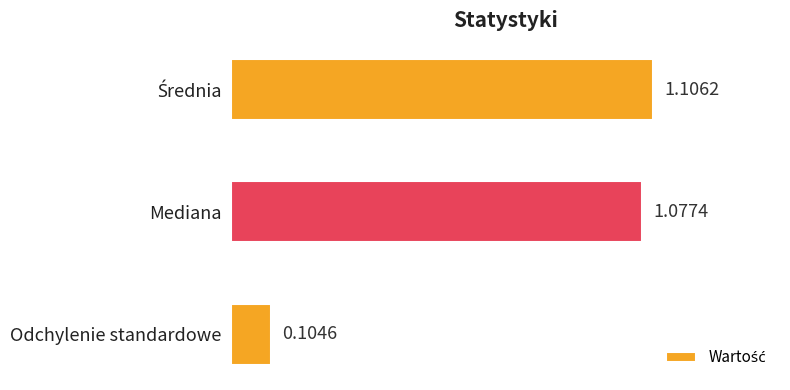

What is the sum of all values?

2.3